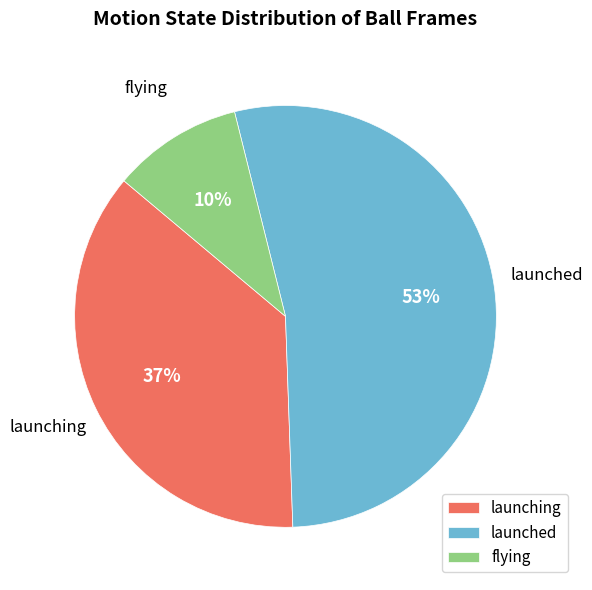

Is flying the majority of the pie?

No